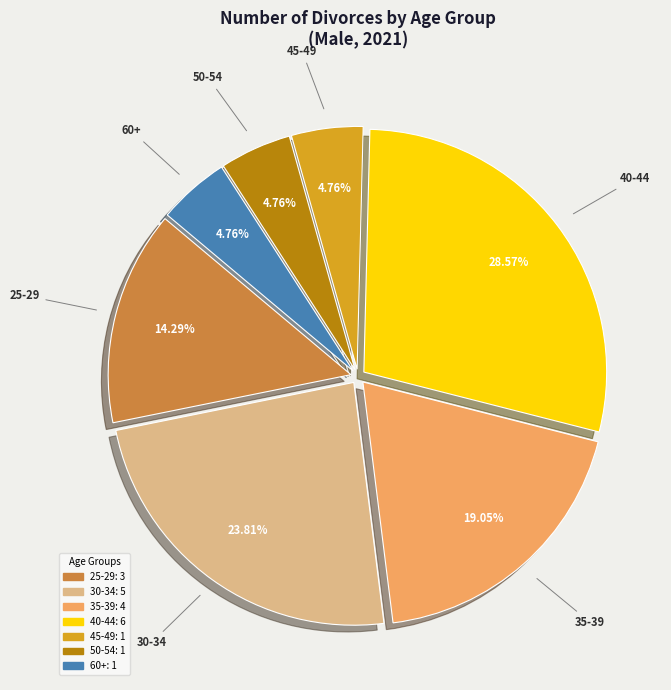

Is there a majority slice in this chart?

No